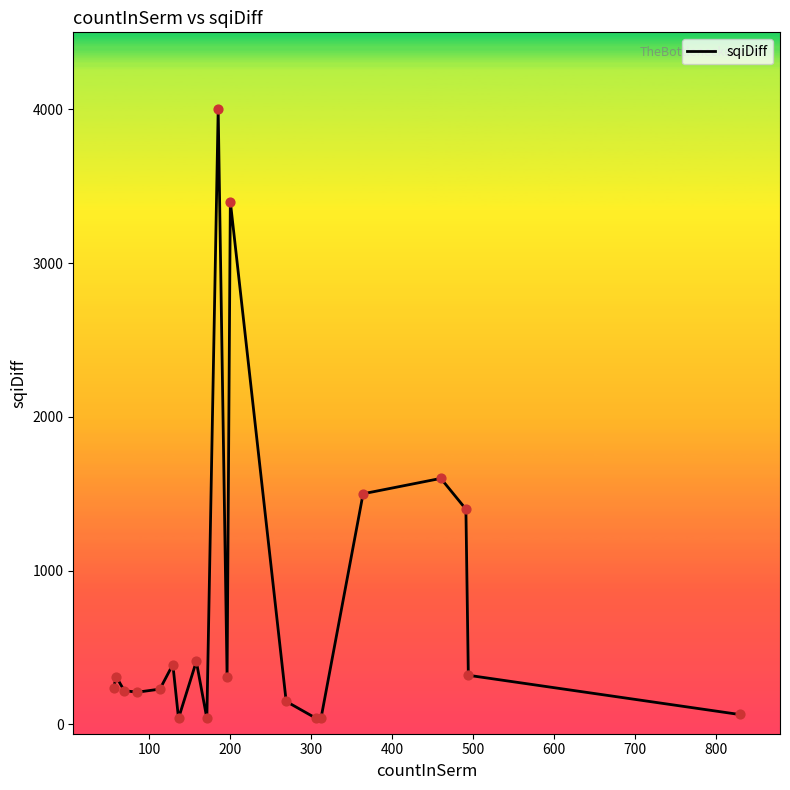

What is the maximum value shown in the chart?

4000